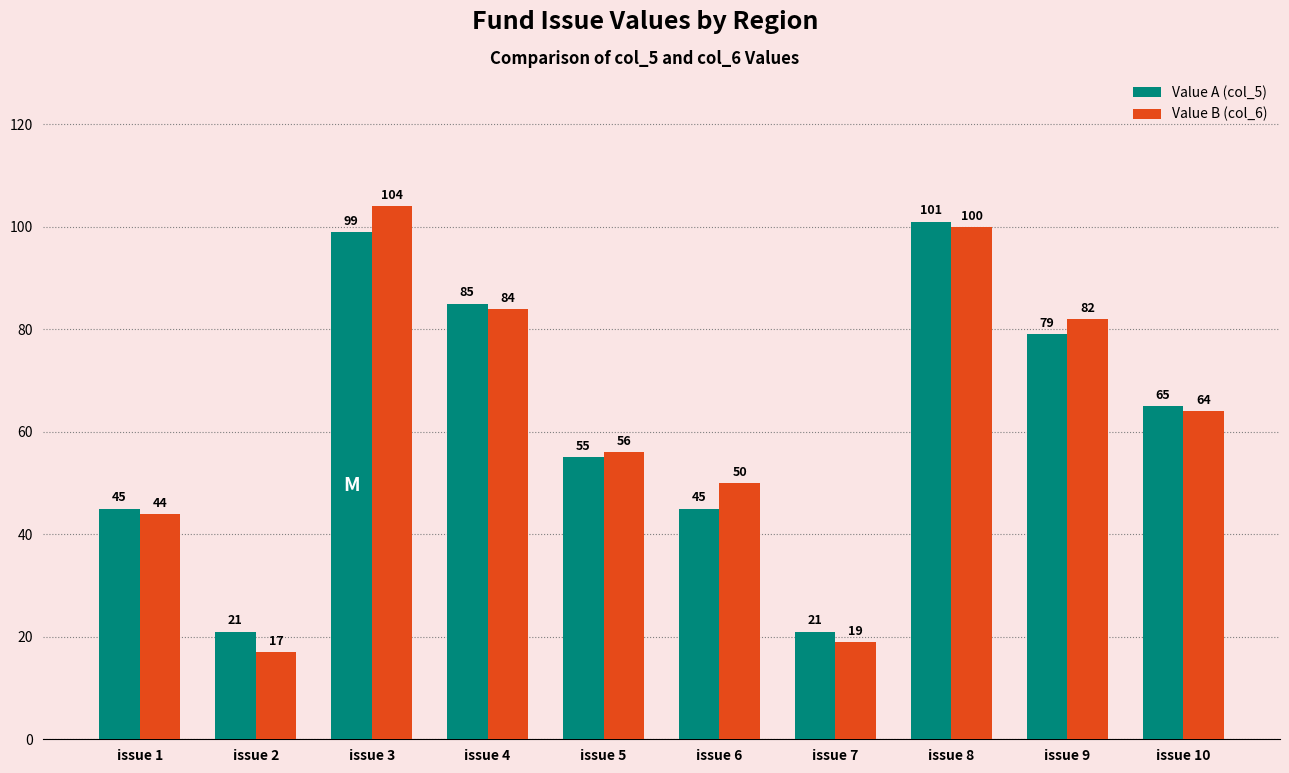

Are the bars grouped side by side (vs. stacked)?

Yes